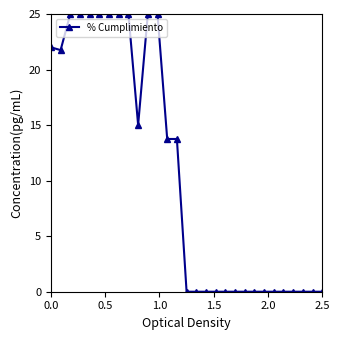

Is this an area chart (filled region under the line)?

No